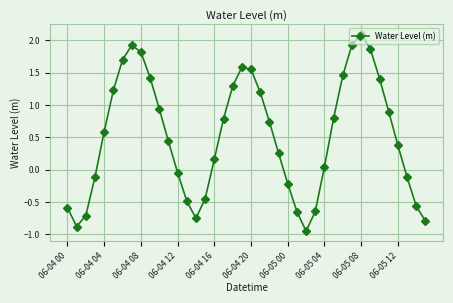

What is the sum of all values?

20.5